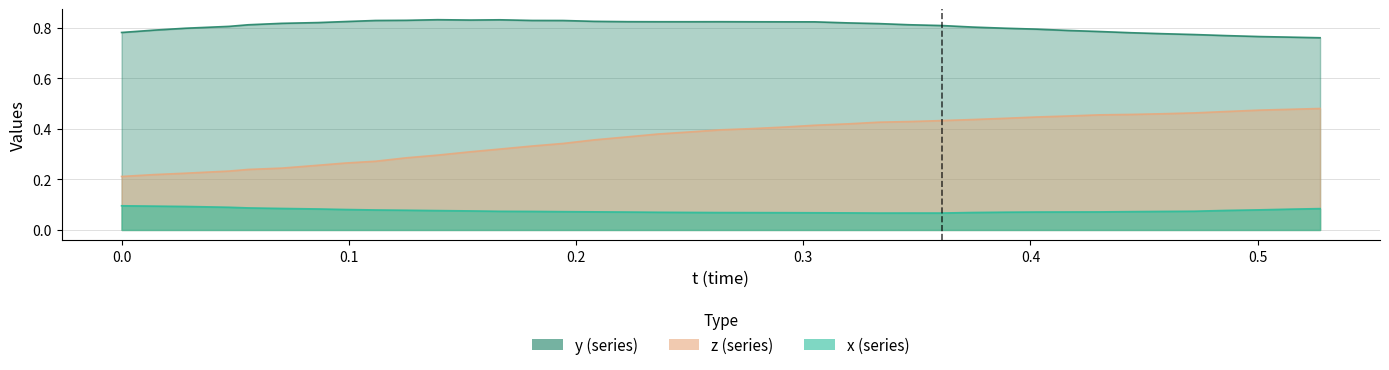

The value of x at 0.1806641 is 0.1. True or false?

True